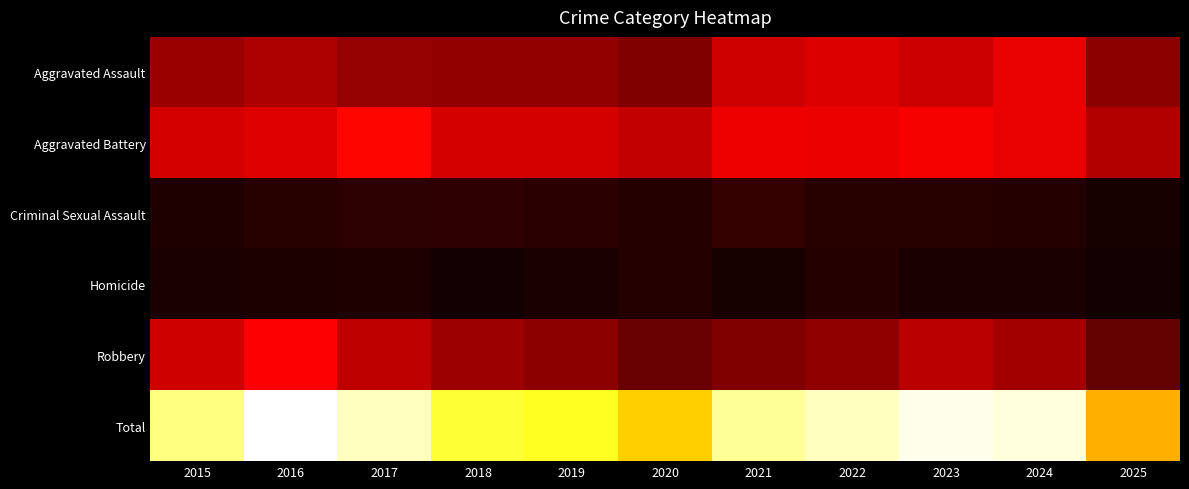

At how many categories does at least one series exceed 142?

11